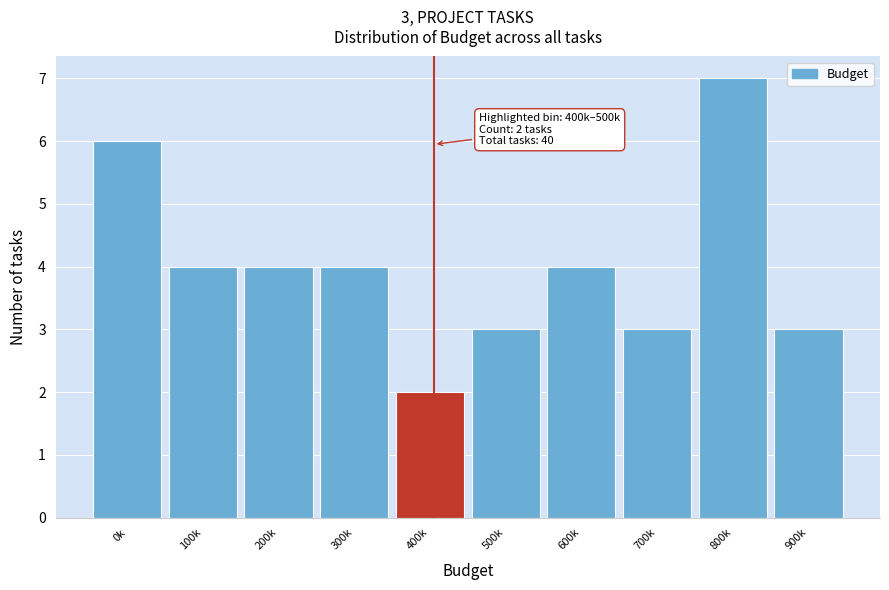

Reading right to left, transcribe all the data shown in this chart.

900k=3	800k=7	700k=3	600k=4	500k=3	400k=2	300k=4	200k=4	100k=4	0k=6